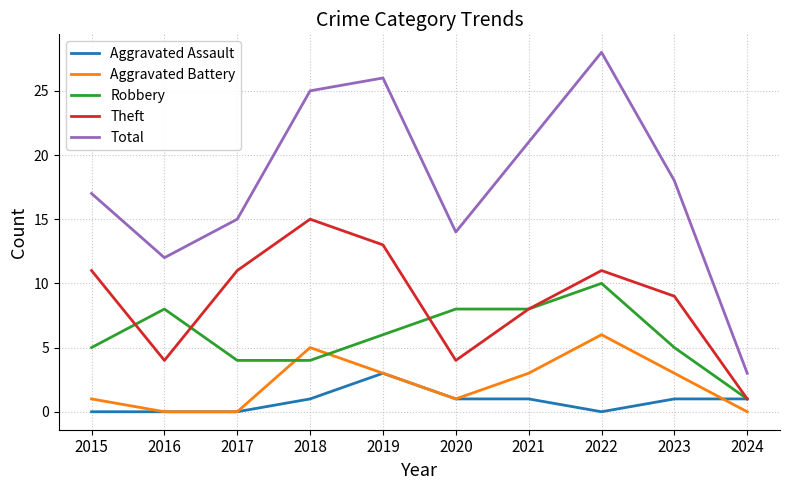

Which series has the largest range (max minus min)?

Total